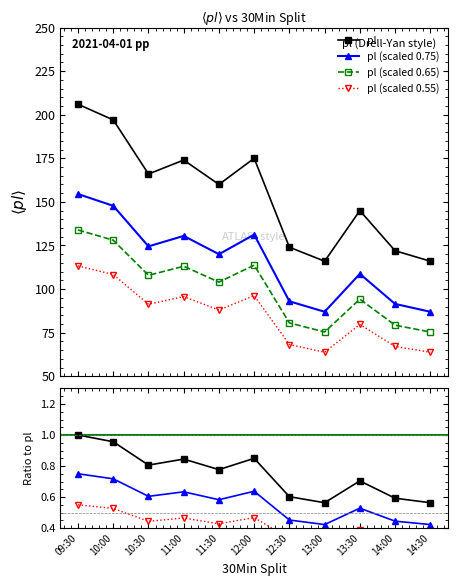

What is the difference between the values at 10:30 and 13:00?

50